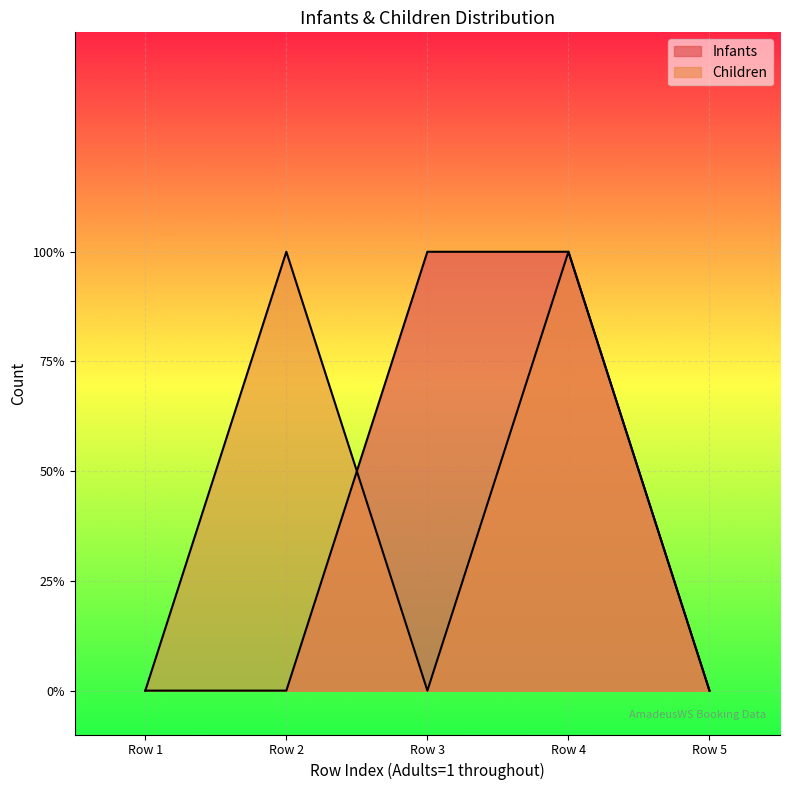

True or false: Infants and Children cross at least once.

True